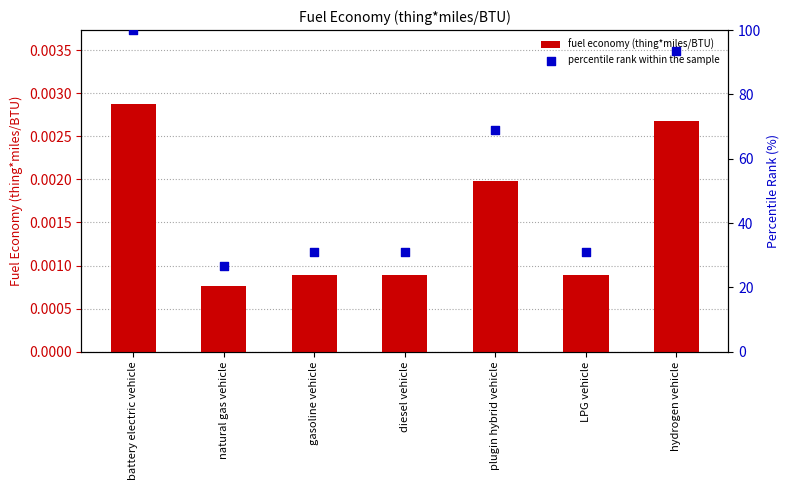

At which category is the sum across all series the highest?

battery electric vehicle